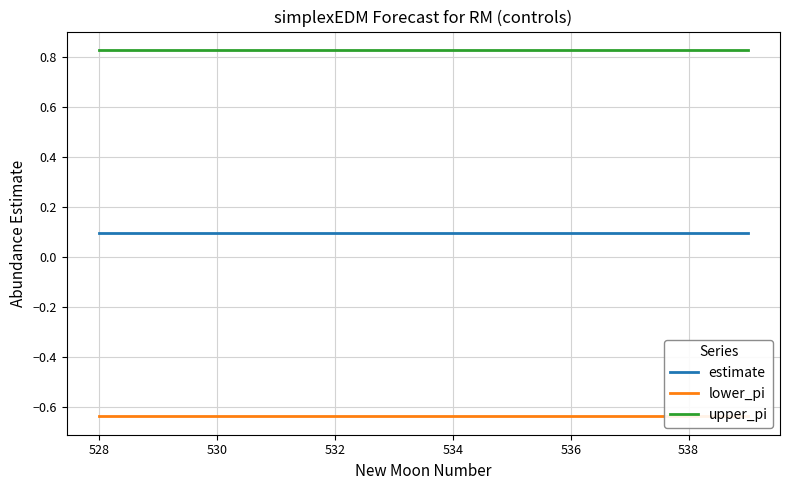

Reading left to right, list all the values displayed in this chart.

estimate: 0.1	0.1	0.1	0.1	0.1	0.1	0.1	0.1	0.1	0.1	0.1	0.1
lower_pi: -0.6	-0.6	-0.6	-0.6	-0.6	-0.6	-0.6	-0.6	-0.6	-0.6	-0.6	-0.6
upper_pi: 0.8	0.8	0.8	0.8	0.8	0.8	0.8	0.8	0.8	0.8	0.8	0.8